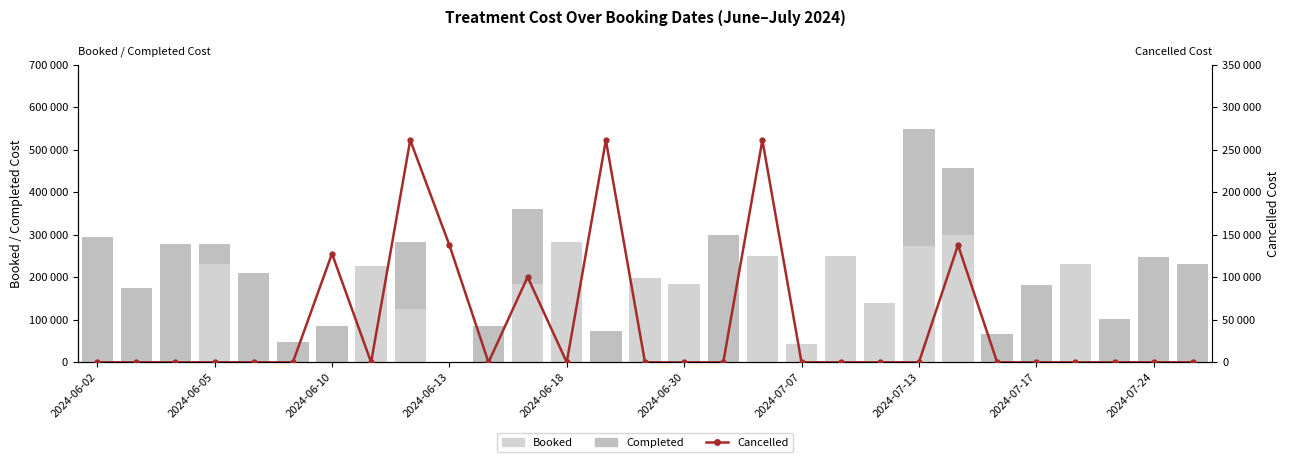

What is the sum of all Completed values?

3192859